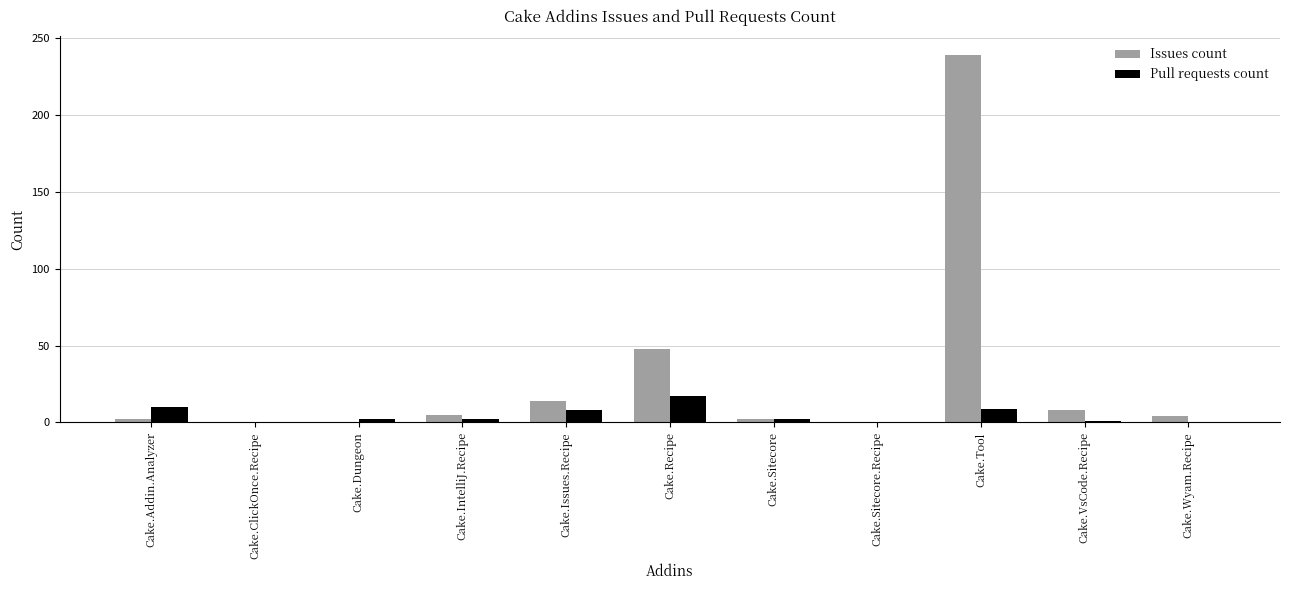

Which category has the highest value across all series?

Cake.Tool